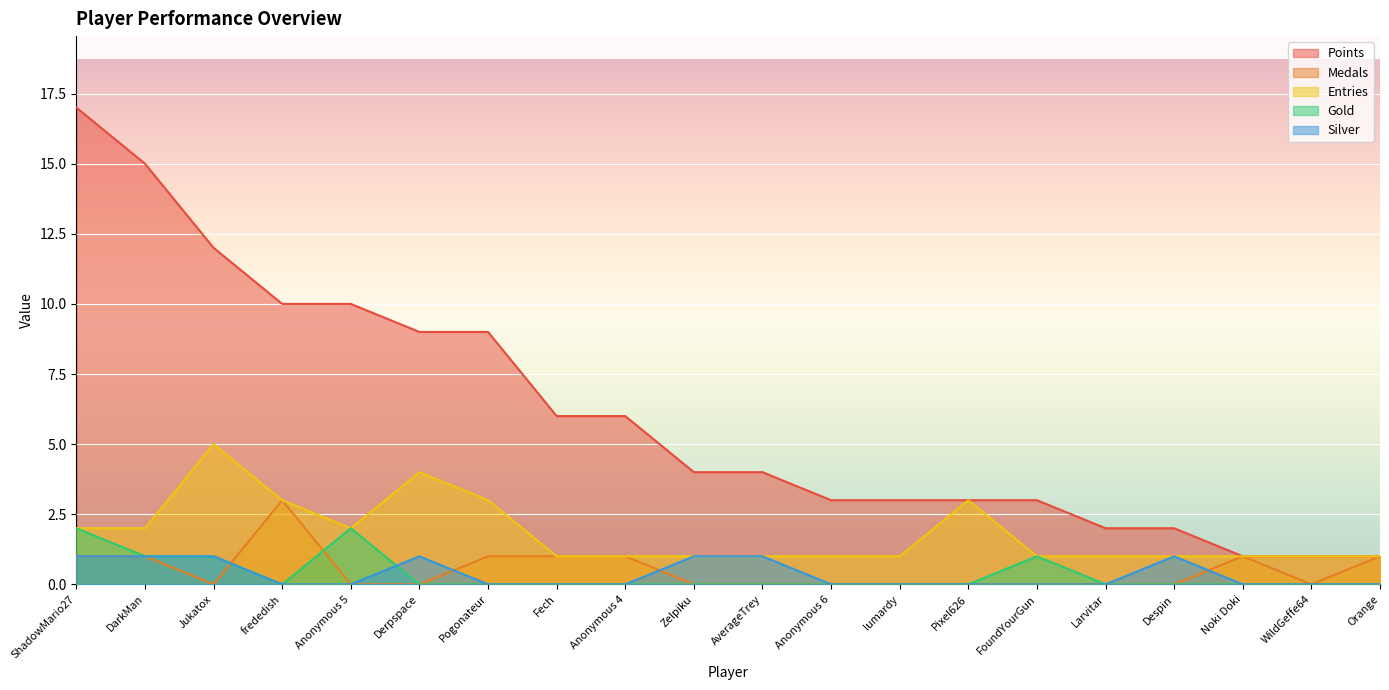

Which label corresponds to the smallest value in the chart?

Jukatox